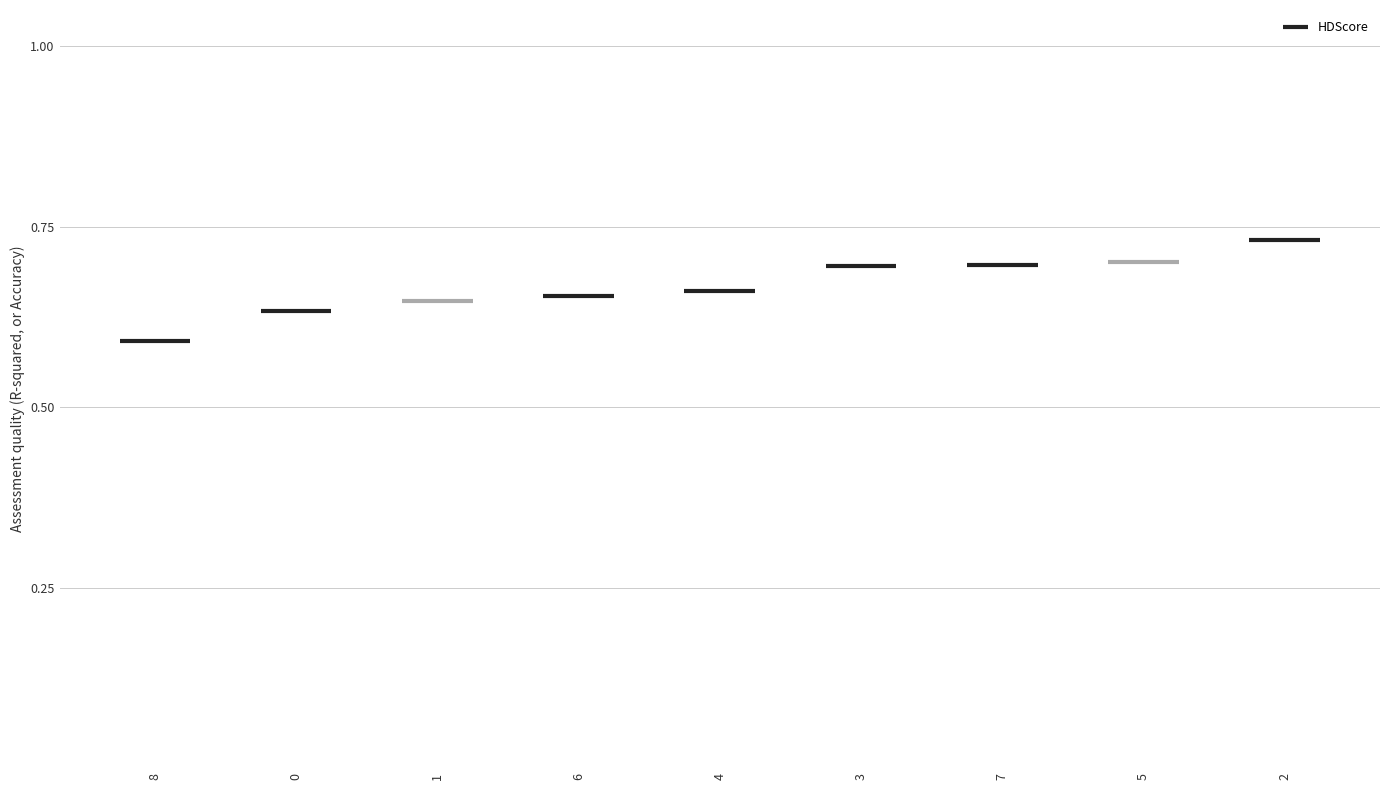

Rank the categories by value from lowest to highest.

8, 0, 1, 6, 4, 3, 7, 5, 2